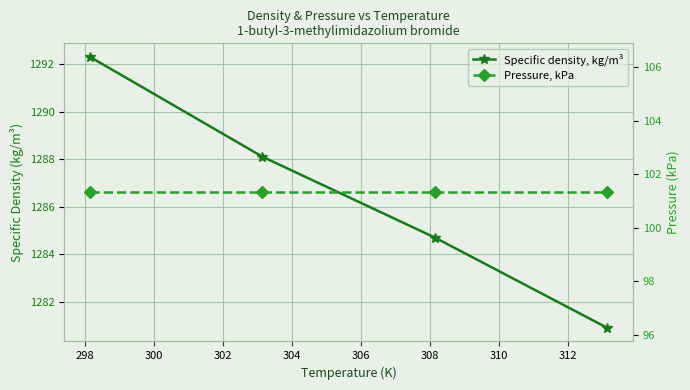

The value of Pressure, kPa at 302 is 101.3. True or false?

True